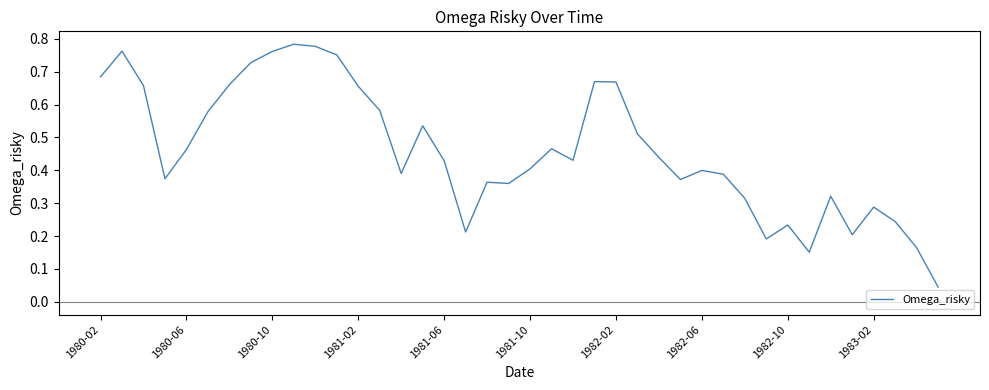

Count the number of categories in the chart.

40